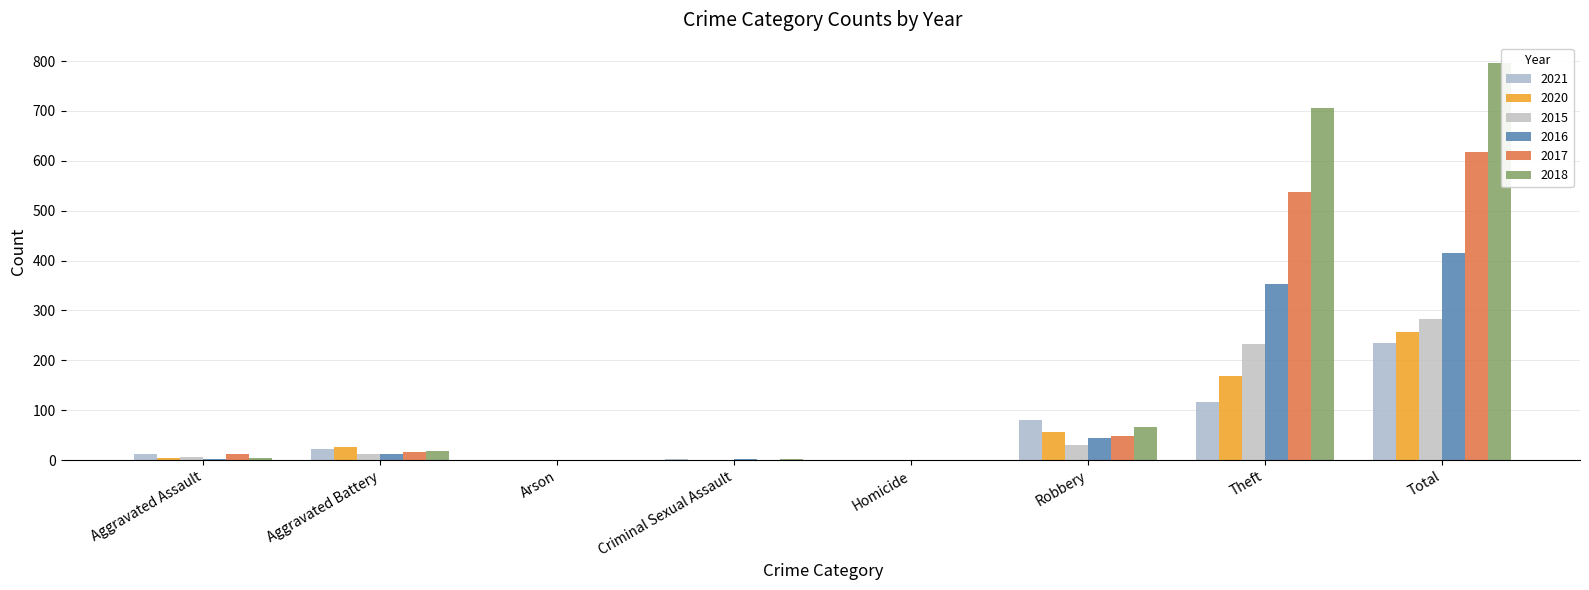

The 2021 series shows 1 at Arson. True or false?

False